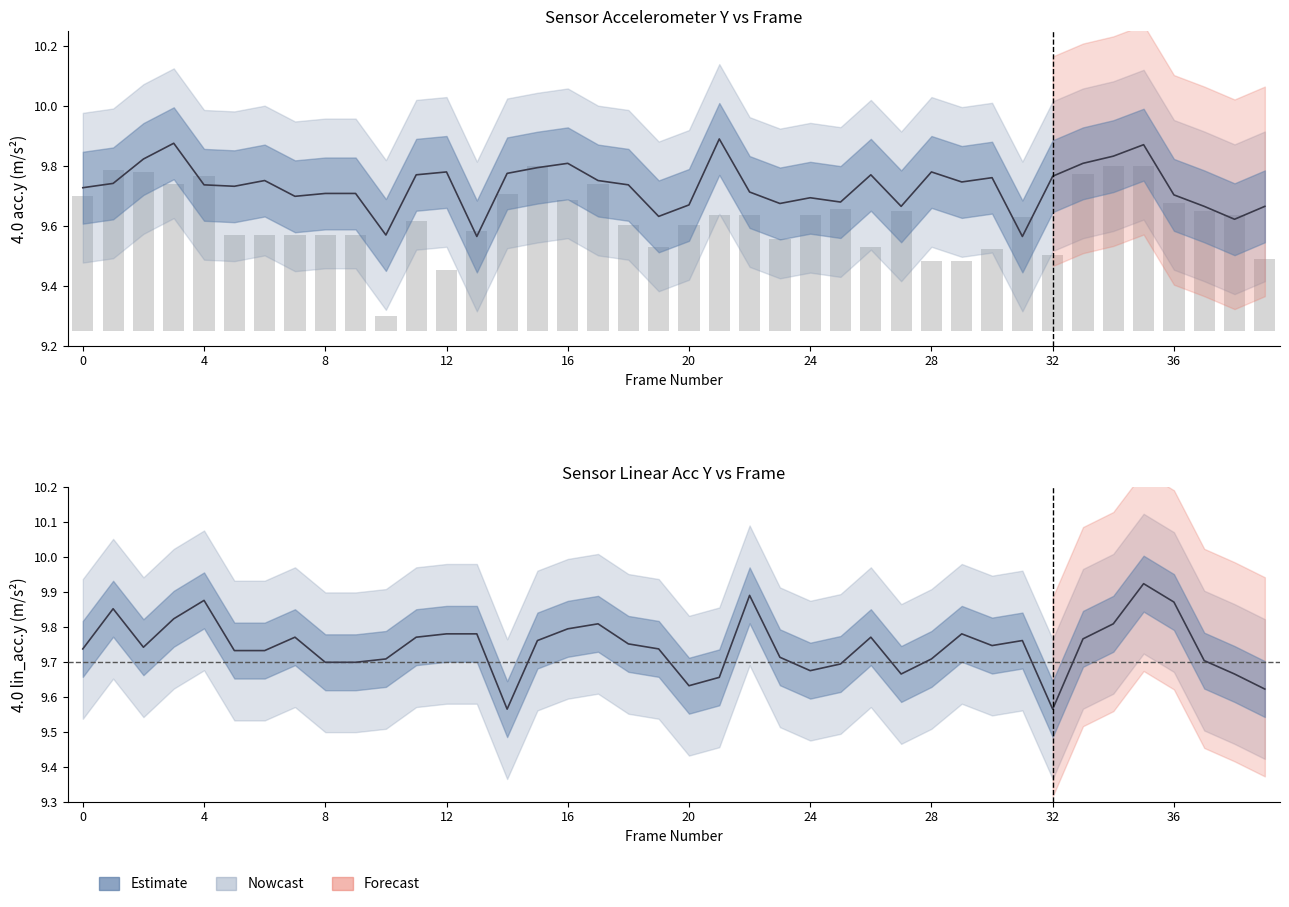

Reading left to right, list all the values displayed in this chart.

4.0.acc.y: 9.7	9.7	9.8	9.9	9.7	9.7	9.8	9.7	9.7	9.7	9.6	9.8	9.8	9.6	9.8	9.8	9.8	9.8	9.7	9.6	9.7	9.9	9.7	9.7	9.7	9.7	9.8	9.7	9.8	9.7	9.8	9.6	9.8	9.8	9.8	9.9	9.7	9.7	9.6	9.7
4.0.lin_acc.y: 9.7	9.9	9.7	9.8	9.9	9.7	9.7	9.8	9.7	9.7	9.7	9.8	9.8	9.8	9.6	9.8	9.8	9.8	9.8	9.7	9.6	9.7	9.9	9.7	9.7	9.7	9.8	9.7	9.7	9.8	9.7	9.8	9.6	9.8	9.8	9.9	9.9	9.7	9.7	9.6
0.1.lin_acc.y: 0.5	0.5	0.5	0.5	0.5	0.3	0.3	0.3	0.3	0.3	0.1	0.4	0.2	0.3	0.5	0.6	0.4	0.5	0.4	0.3	0.4	0.4	0.4	0.3	0.4	0.4	0.3	0.4	0.2	0.2	0.3	0.4	0.3	0.5	0.6	0.6	0.4	0.4	0.4	0.2